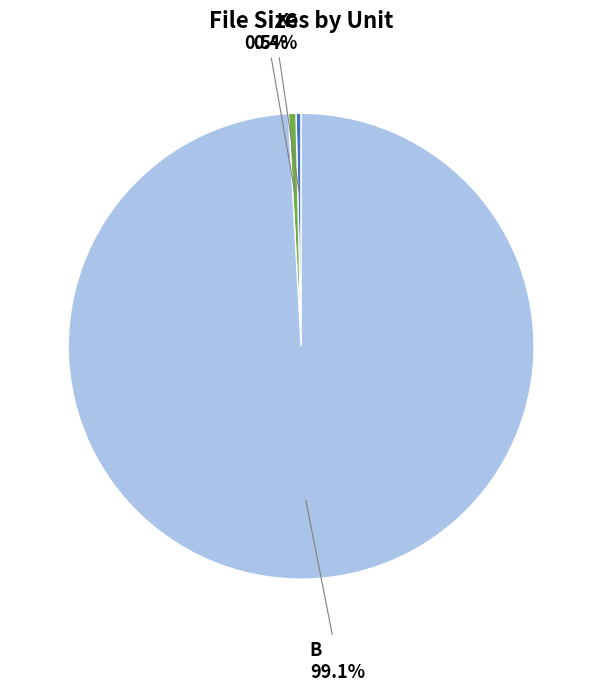

To the nearest percent, what is the combined percentage of B and G?

99%